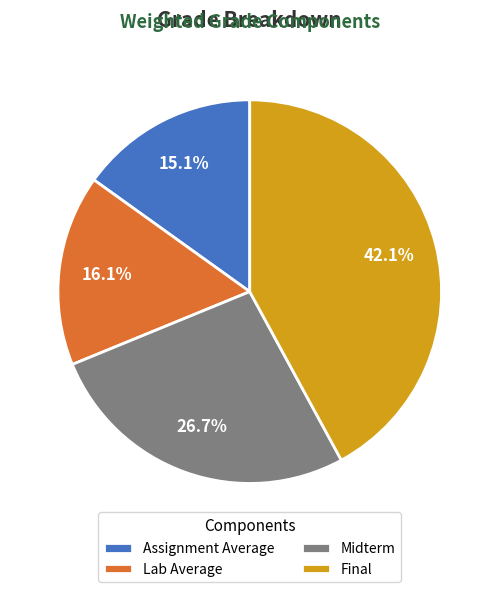

What percentage is the Final slice, to the nearest percent?

42%